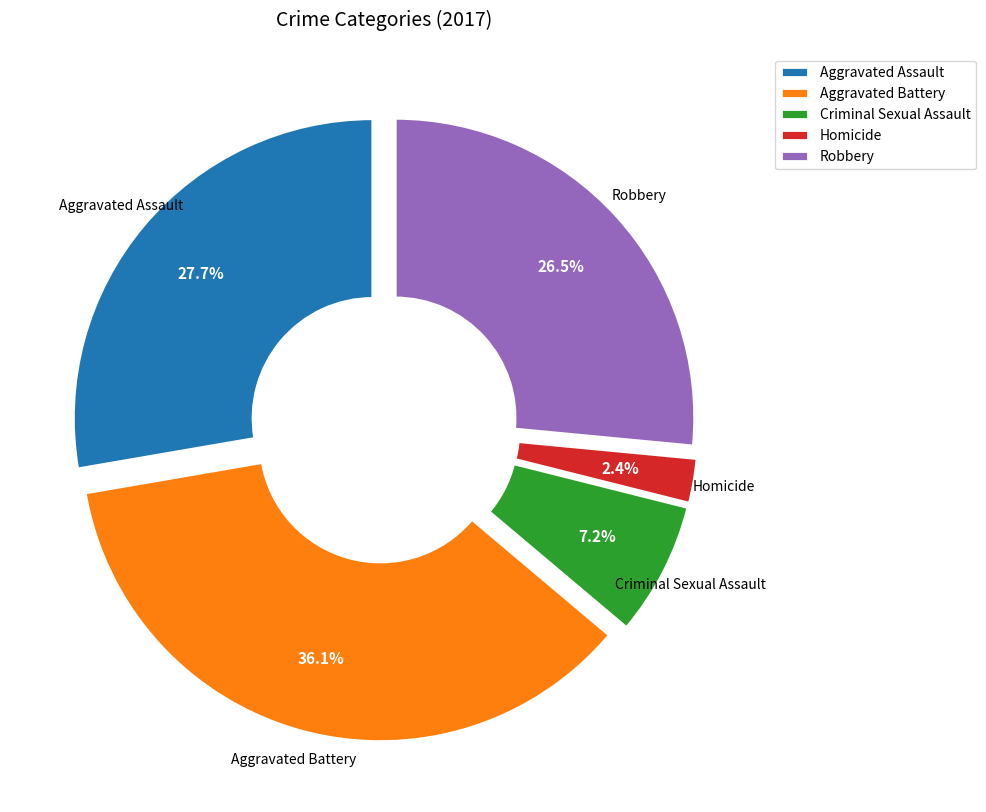

How many segments does this pie chart have?

5